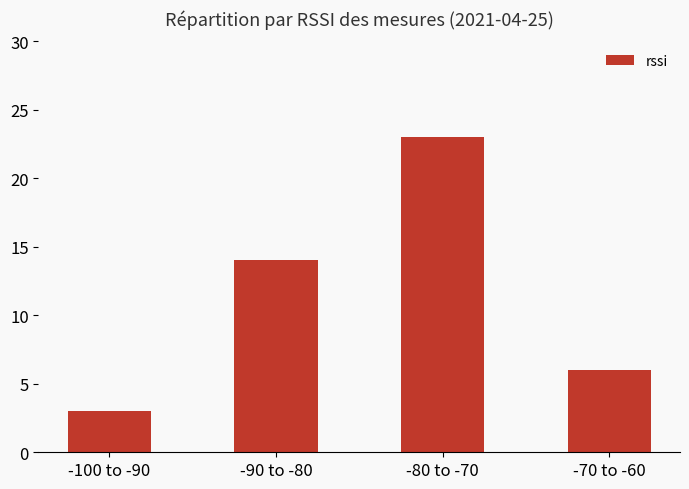

What is the label of the 1st bar from the right?

-70 to -60